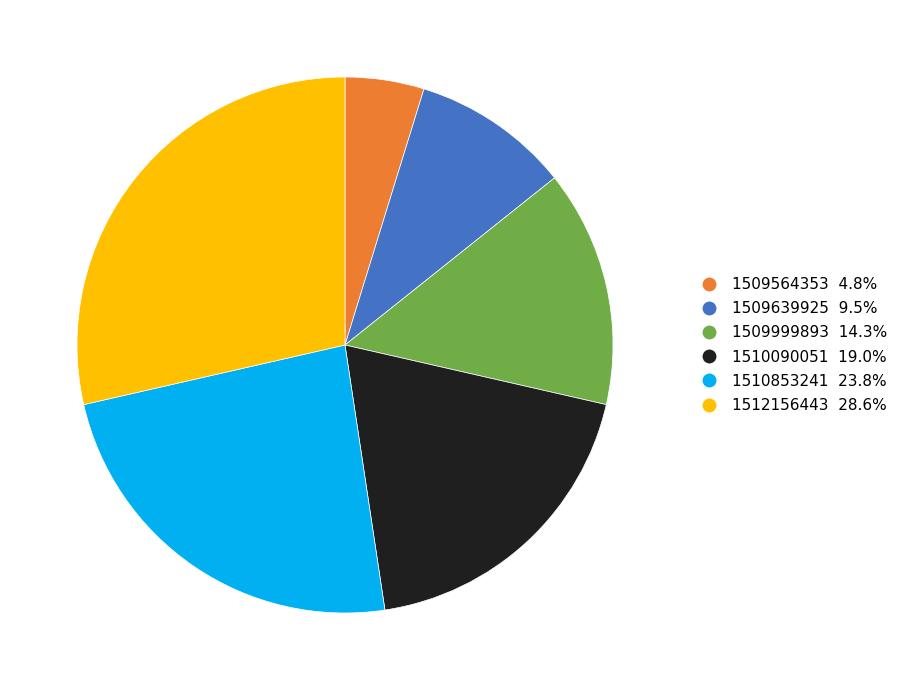

Is there a majority slice in this chart?

No